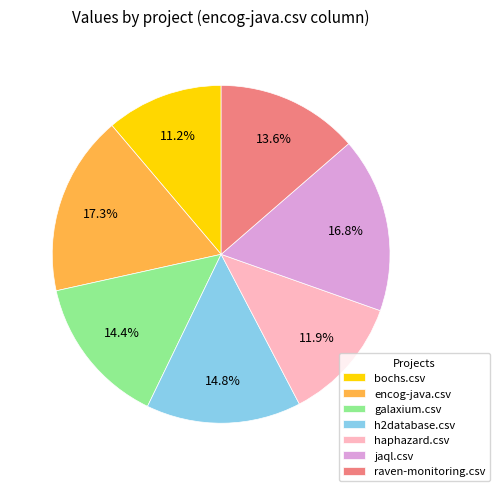

Which slice is the smallest?

bochs.csv